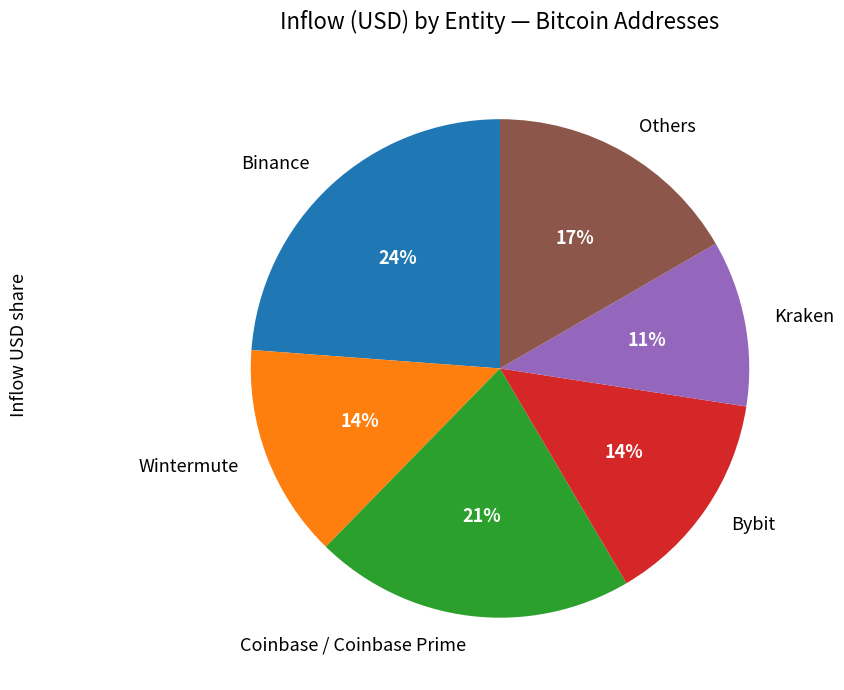

To the nearest percent, what percentage of the pie is Wintermute?

14%